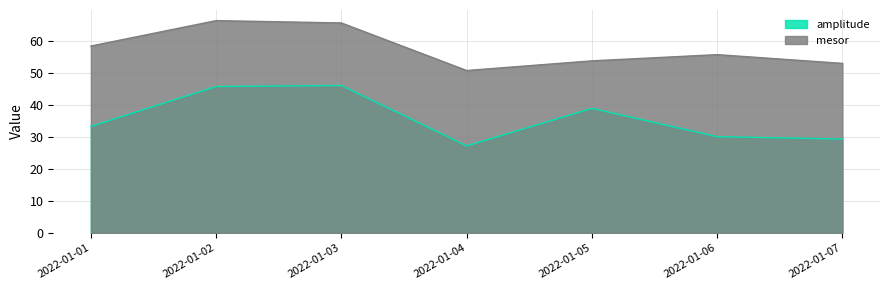

Reading left to right, list all the values displayed in this chart.

amplitude: 33.3	45.8	46.1	27.2	39.0	30.1	29.4
mesor: 58.5	66.4	65.7	50.8	53.8	55.8	53.1